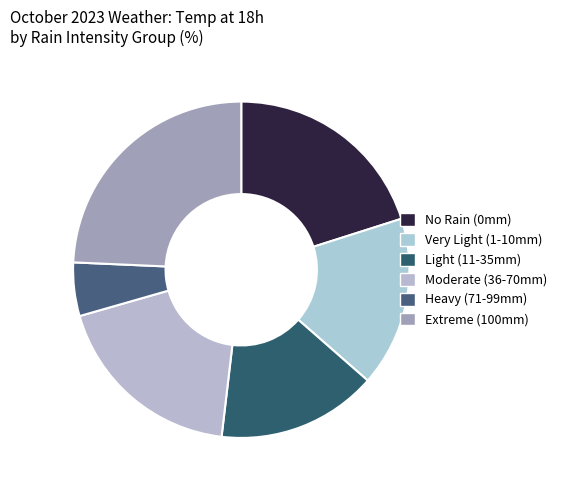

How many slices are in this pie chart?

6